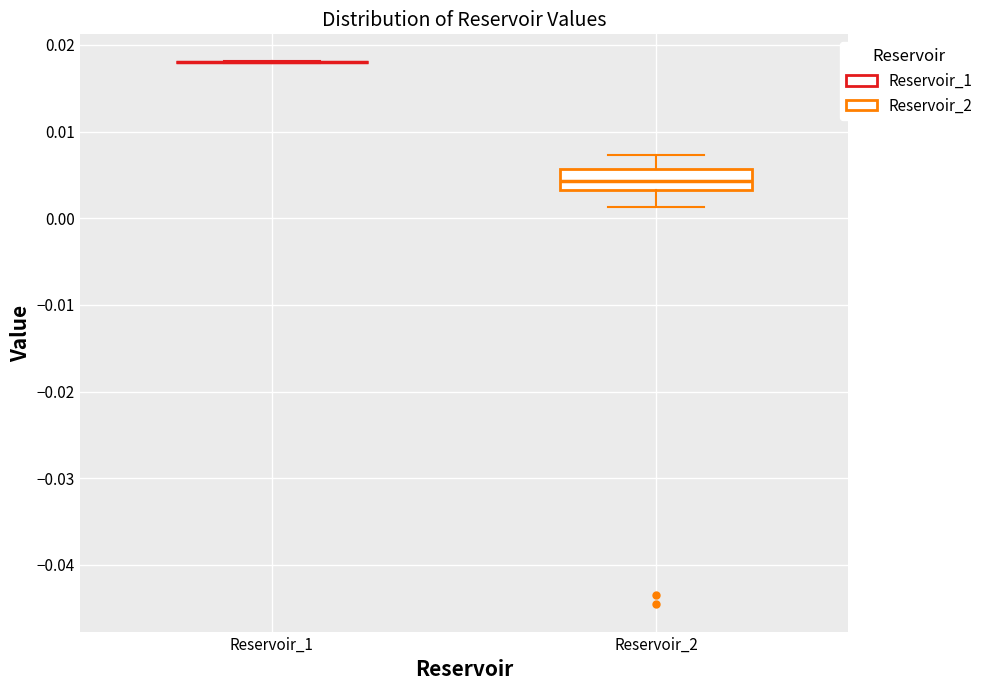

Reading left to right, read every box against the y-axis: the position of its median line, the range the box covers, and the ends of its whiskers. The values are not printed on the chart, so give them approximately, as read against the axis.

Reservoir_1: box collapsed to a line at 0.018, whiskers 0.018 to 0.018
Reservoir_2: median 0.004, box 0.003 to 0.006, whiskers 0.001 to 0.007